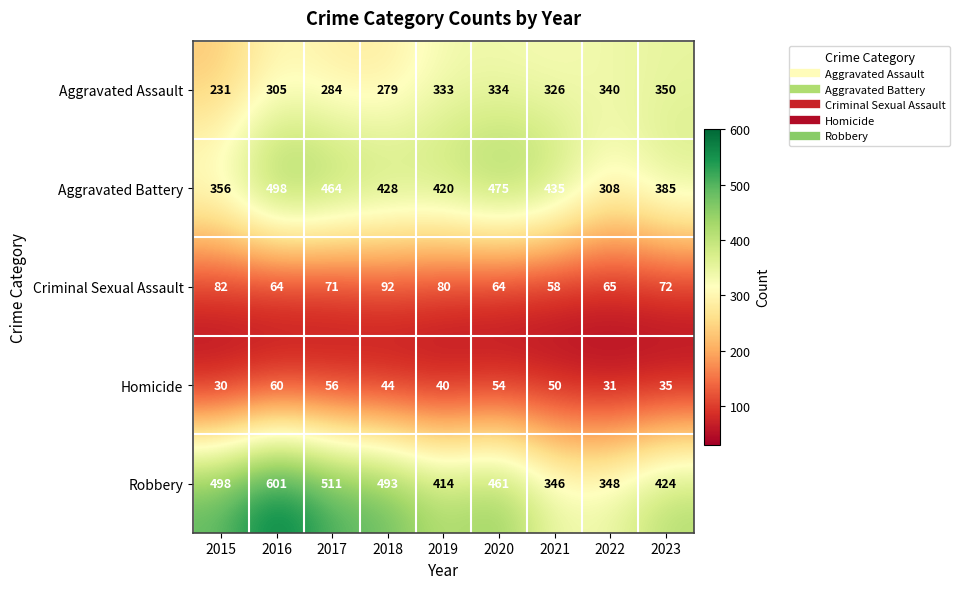

The value of Criminal Sexual Assault at 2023 is 72. True or false?

True